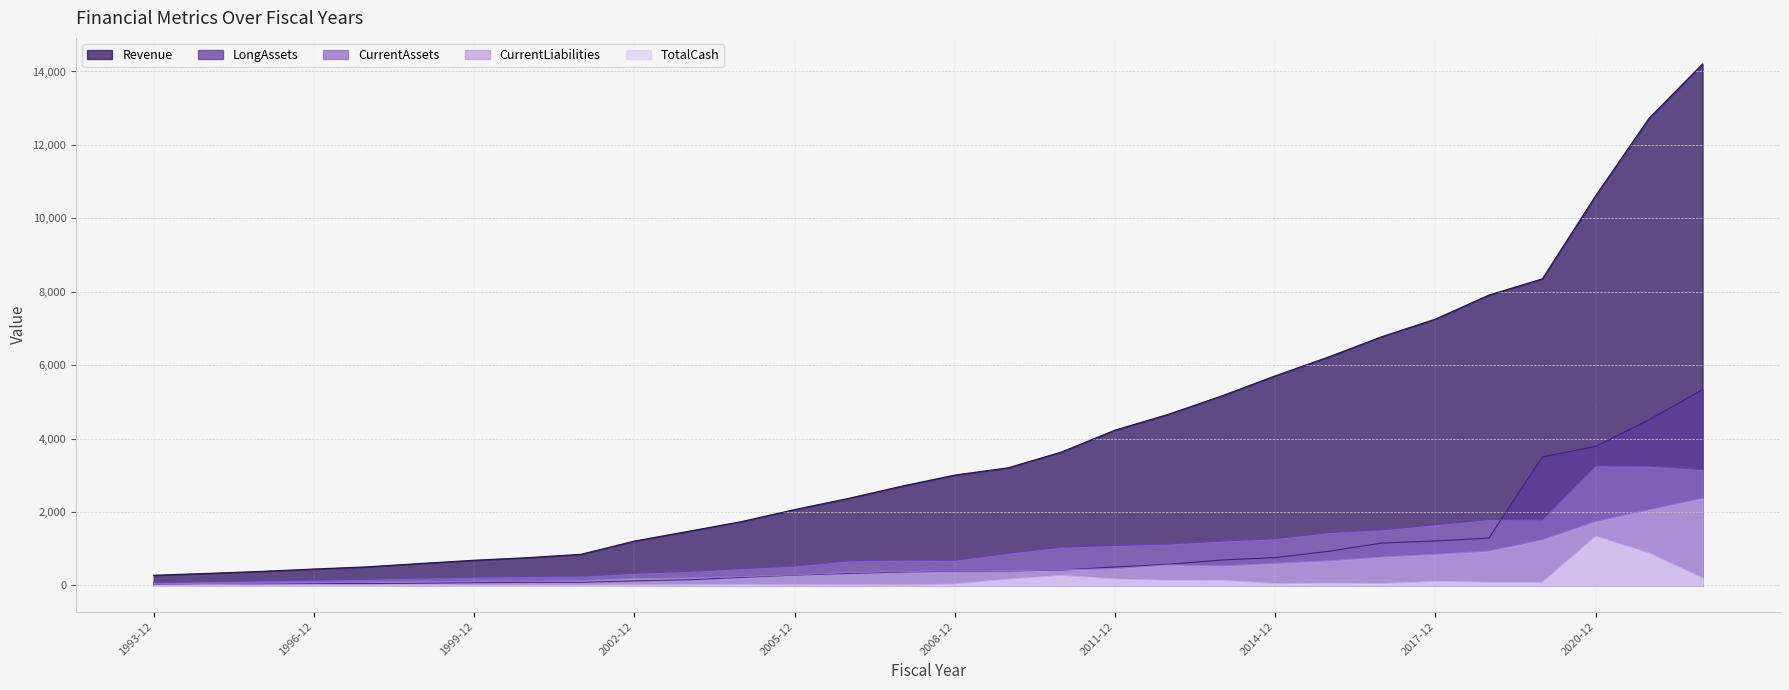

The value of LongAssets at 2022-12 is 3018.9. True or false?

False